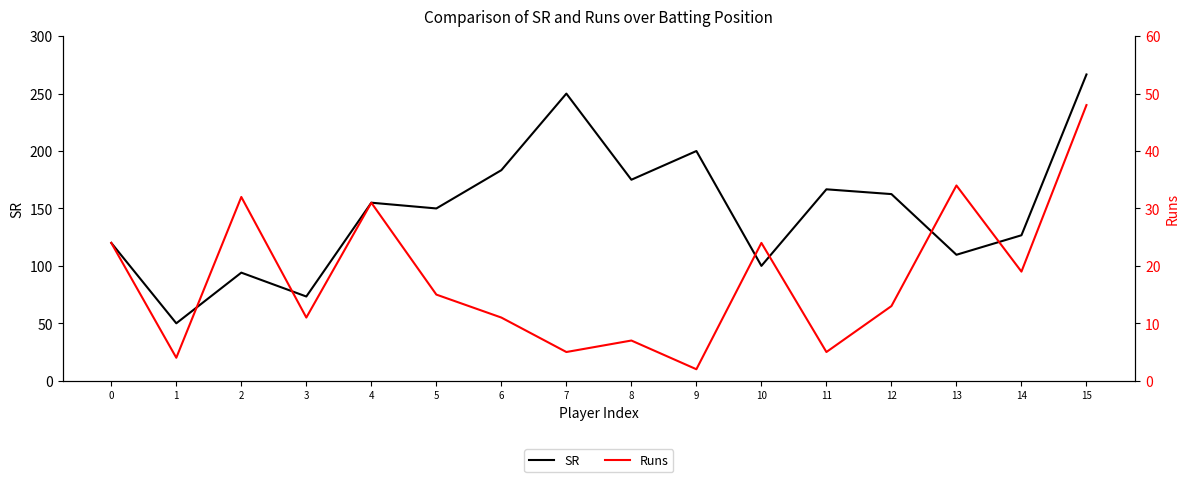

What is the average value of the Runs series?

17.8